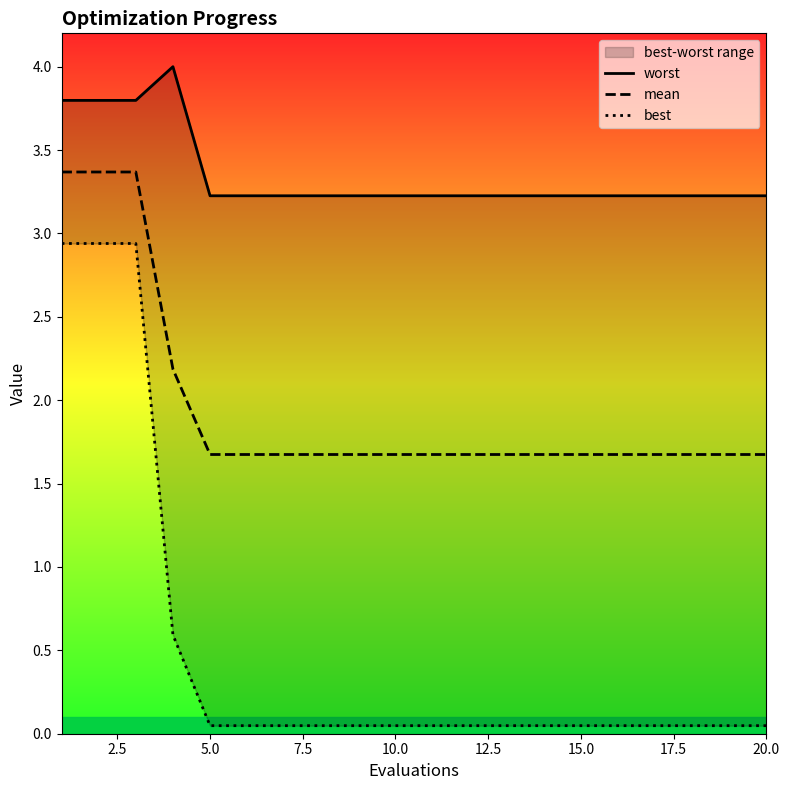

Is this an area chart (filled region under the line)?

No